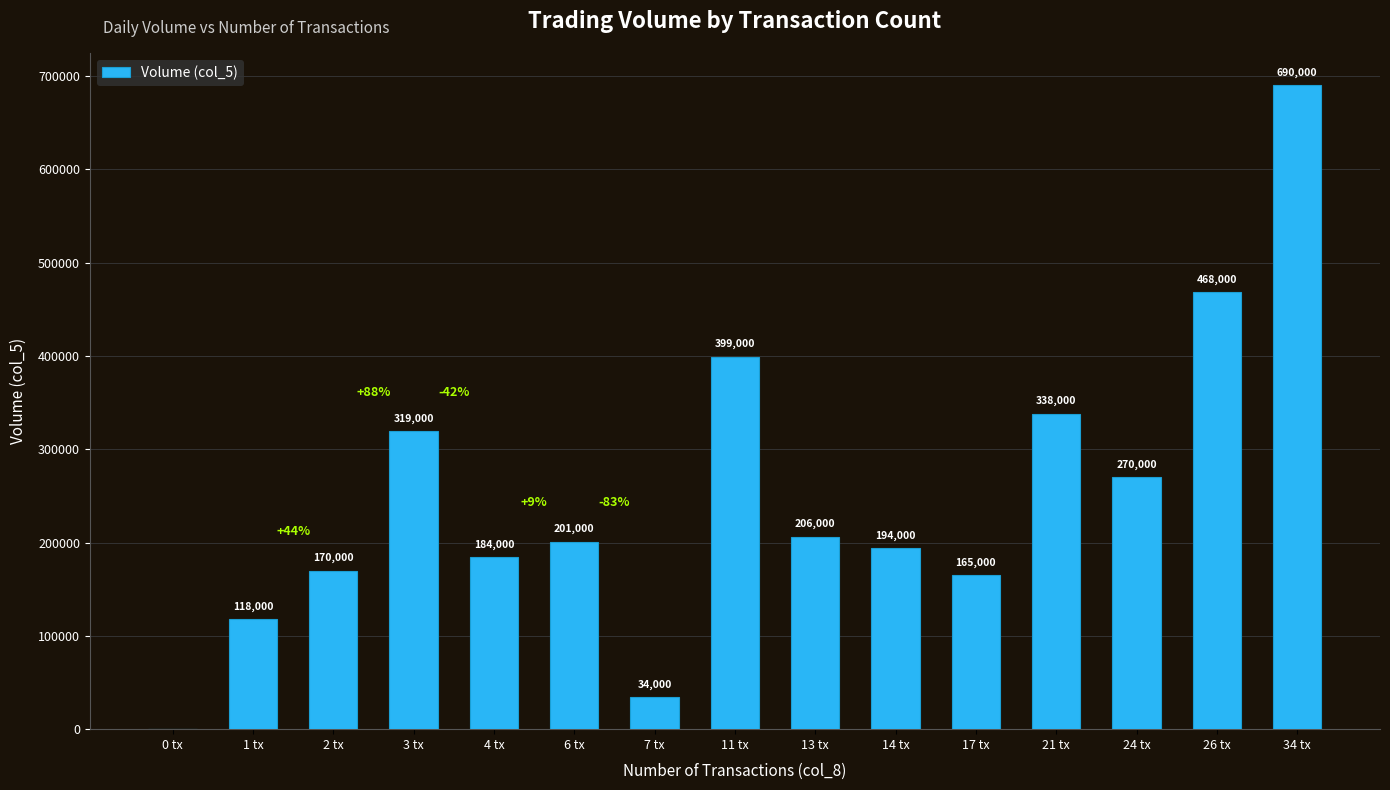

How many distinct data groups are displayed?

1